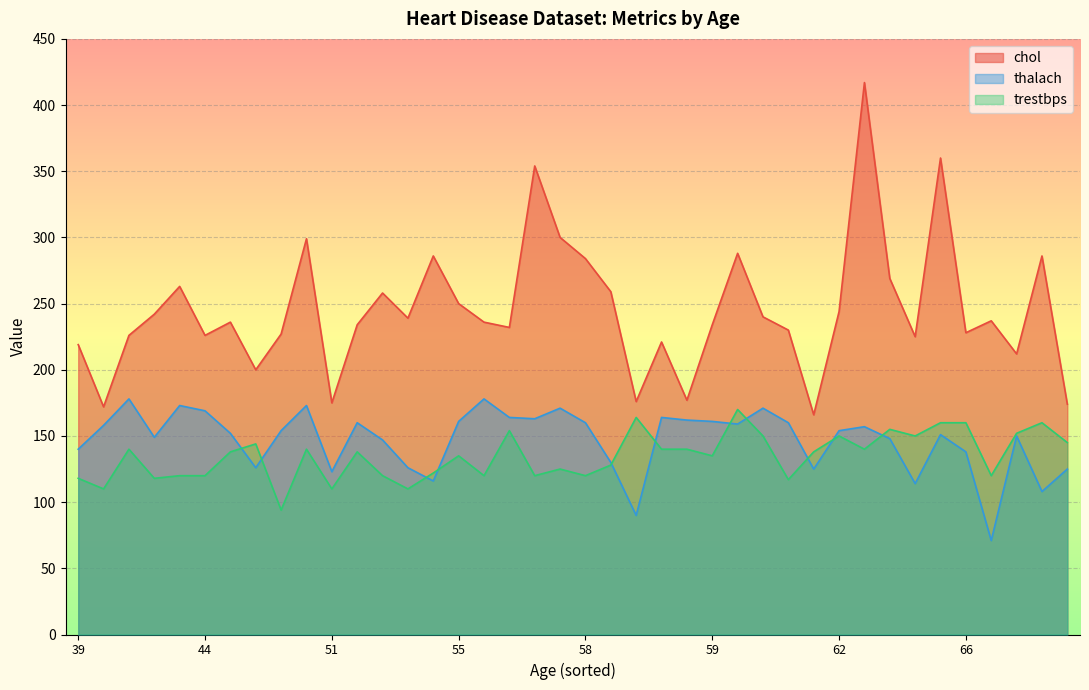

List the series in order of their peak value, highest first.

chol, thalach, trestbps